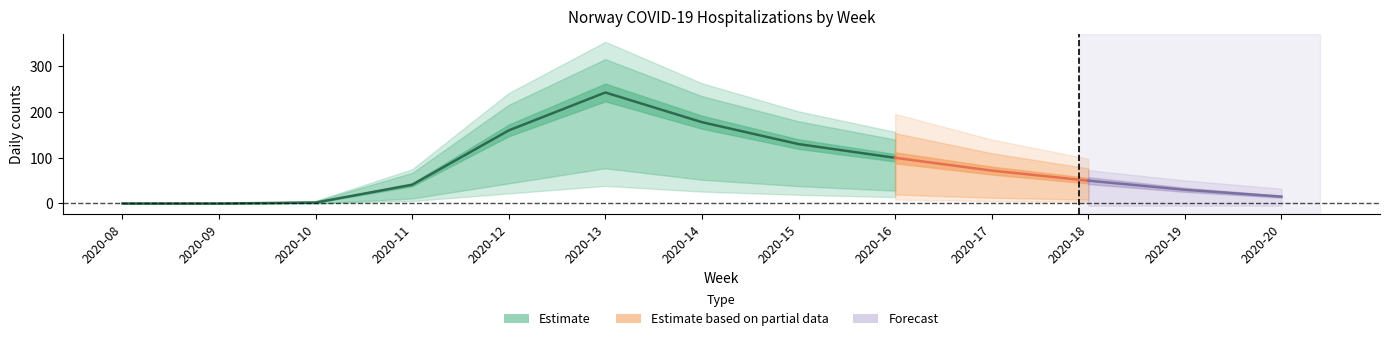

How many data points does each series have?

13